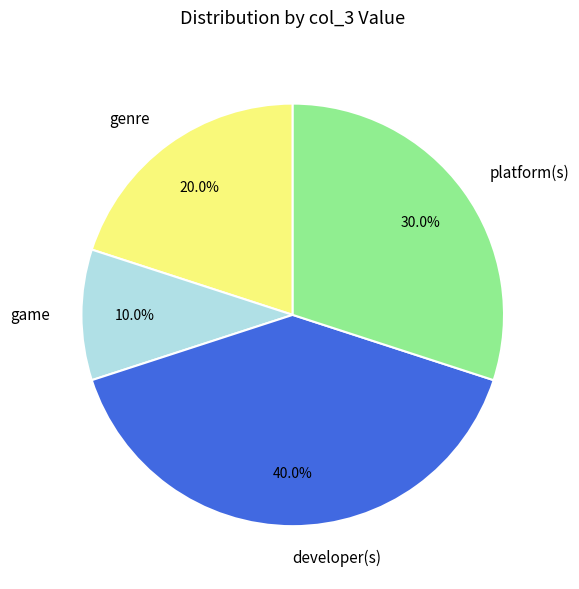

What is the largest slice in the pie chart?

developer(s)